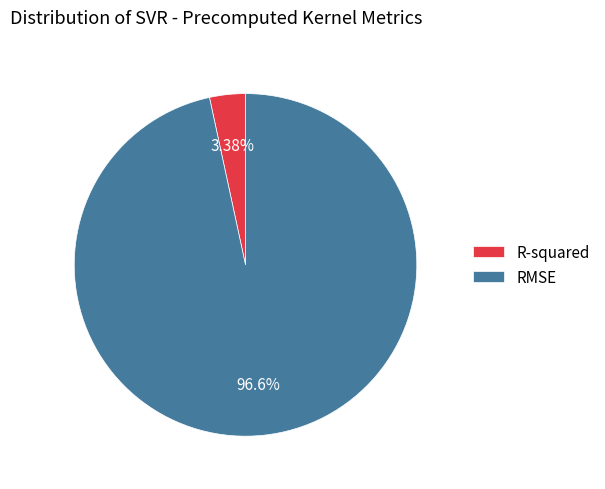

Rank the categories by value from lowest to highest.

R-squared, RMSE